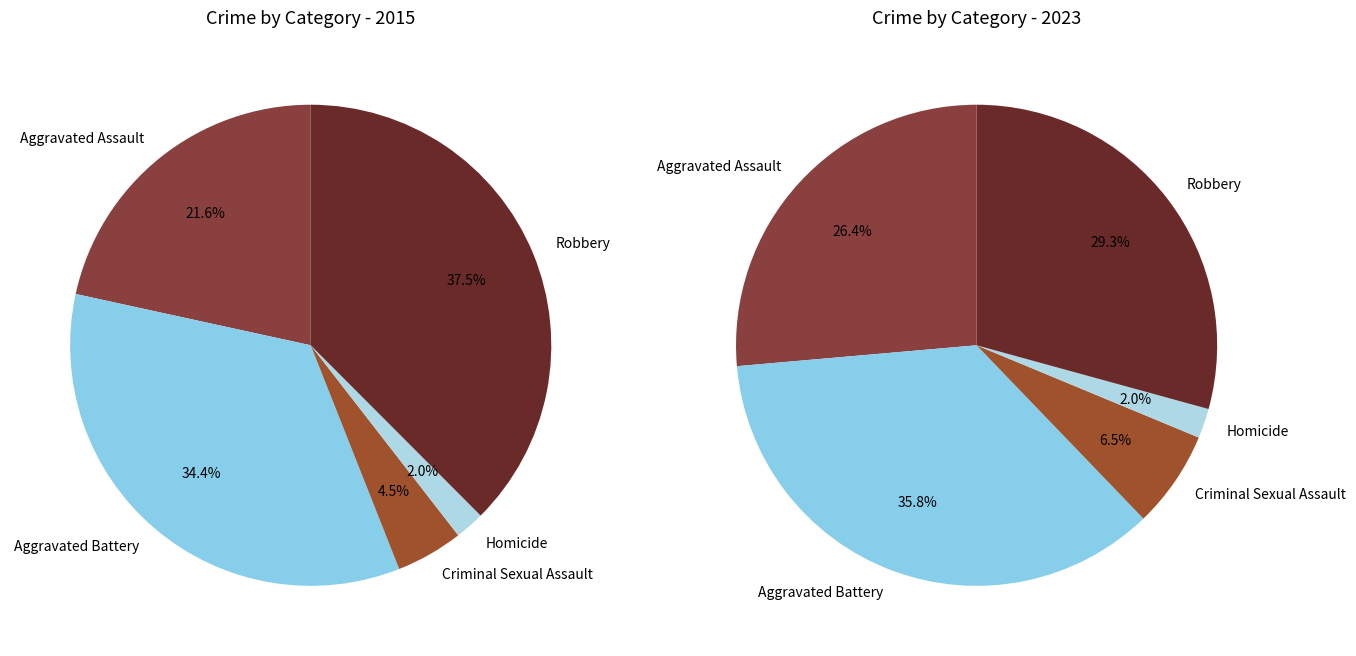

Which slice is the largest?

Aggravated Battery